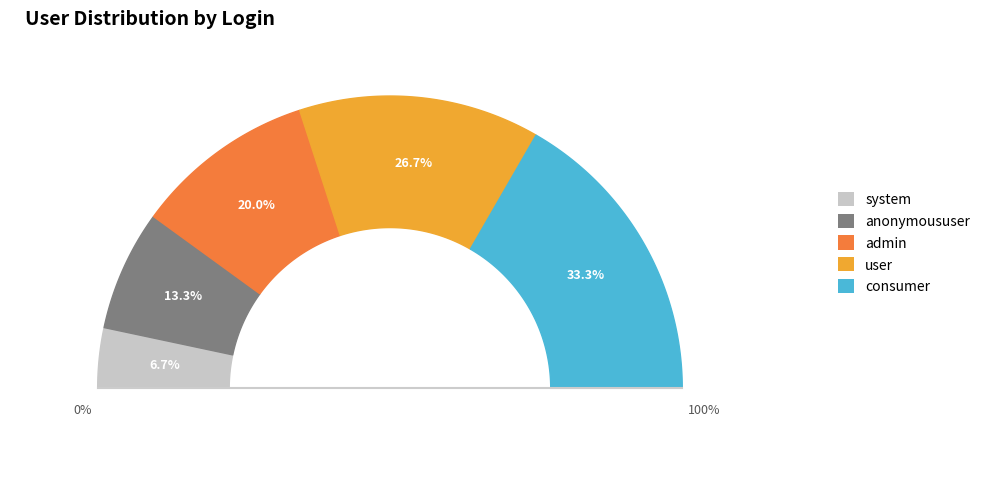

Which has a higher value, anonymoususer or user?

user